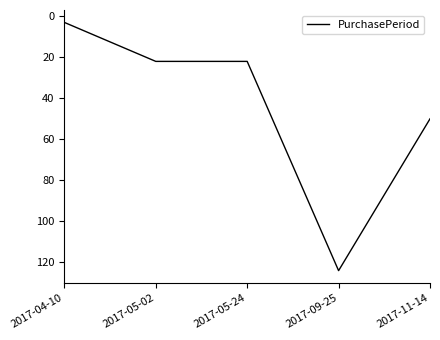

Where is the data nearest to the value 63?

2017-11-14